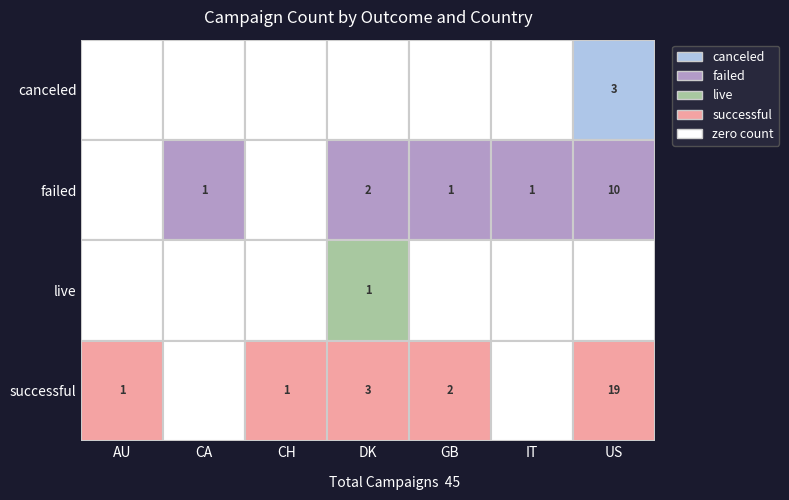

At which label does failed first exceed 1?

DK